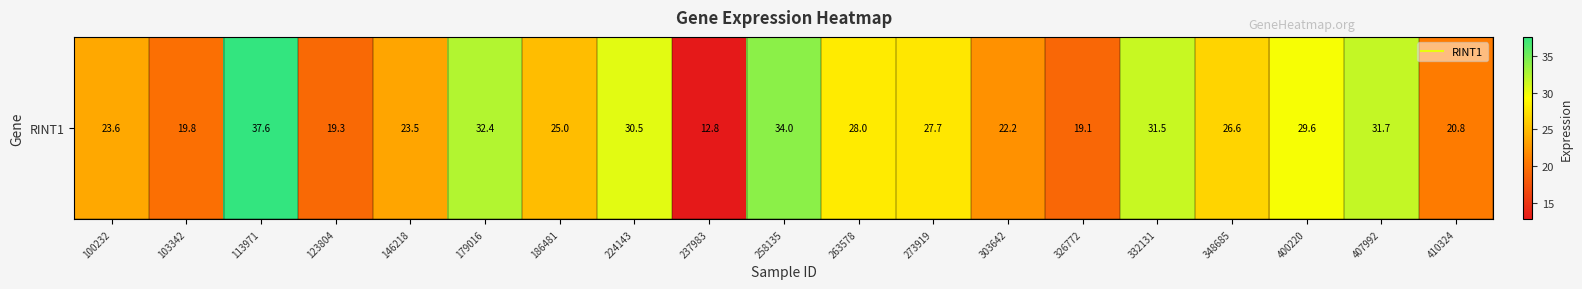

The chart shows a value of 22.2 at 303642. True or false?

True